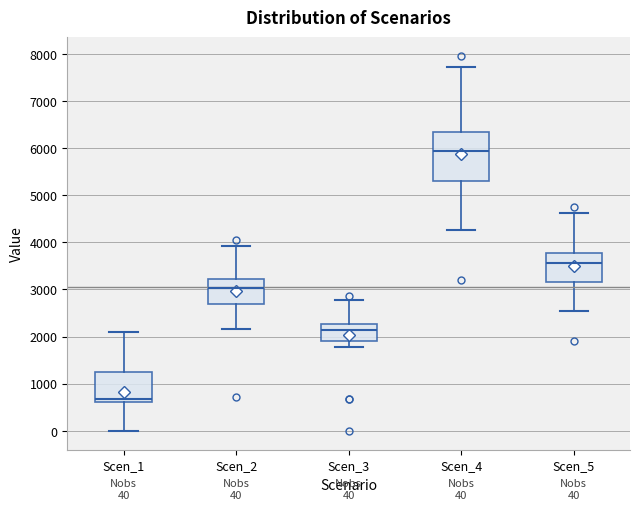

Which box's median line is the lowest?

Scen_1